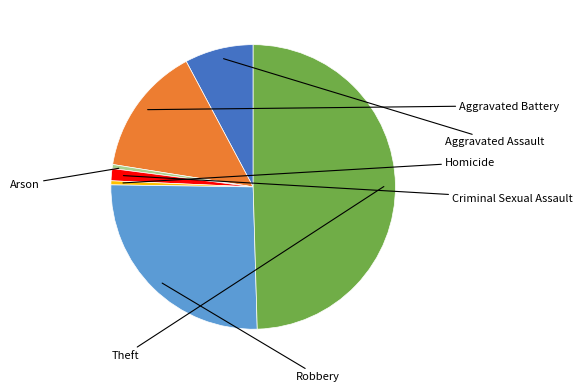

Which category has the biggest portion of the pie?

Theft